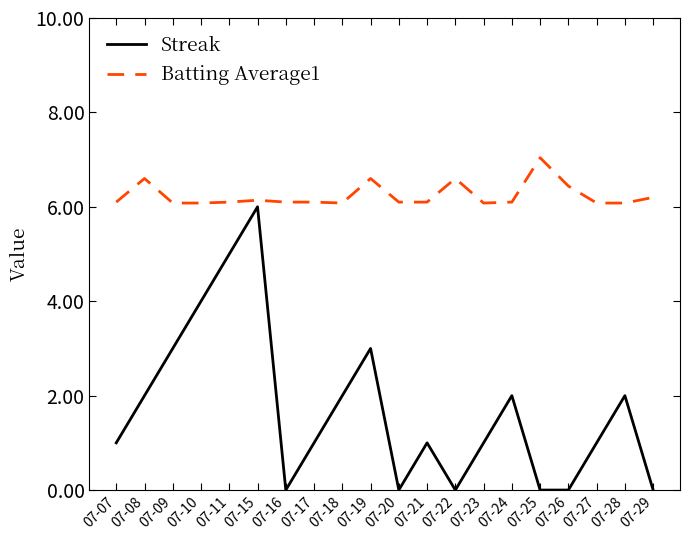

Is it true that Streak equals 1.0 at 07-27?

True